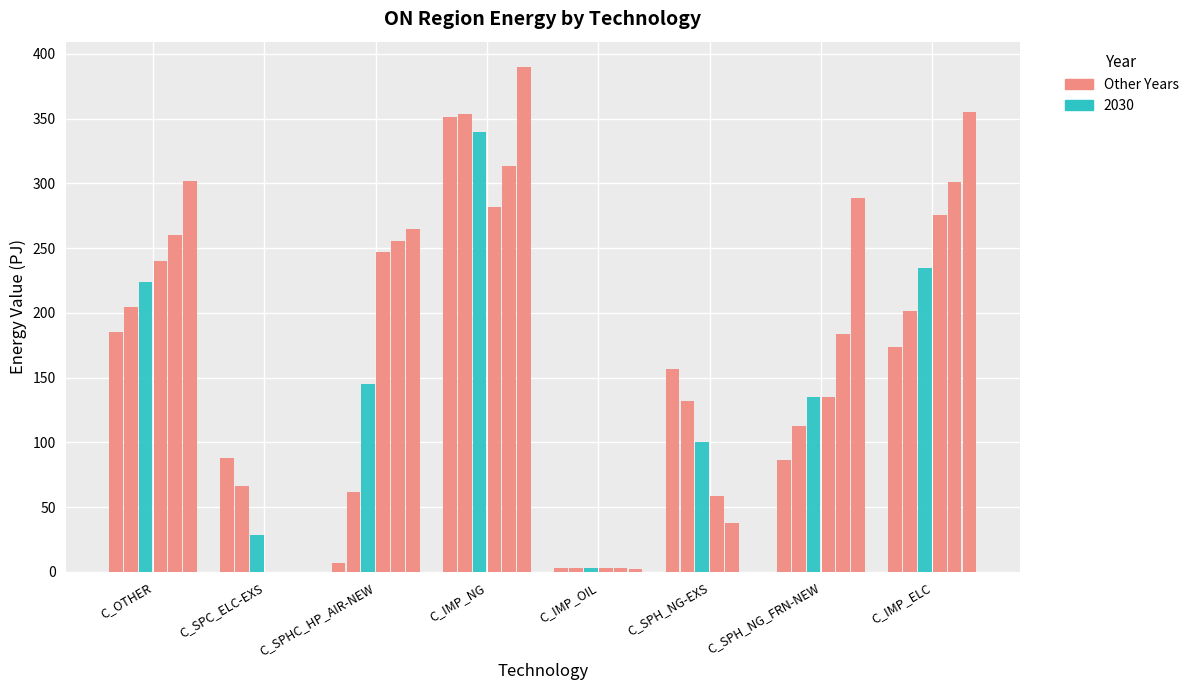

Are the bars grouped side by side (vs. stacked)?

Yes